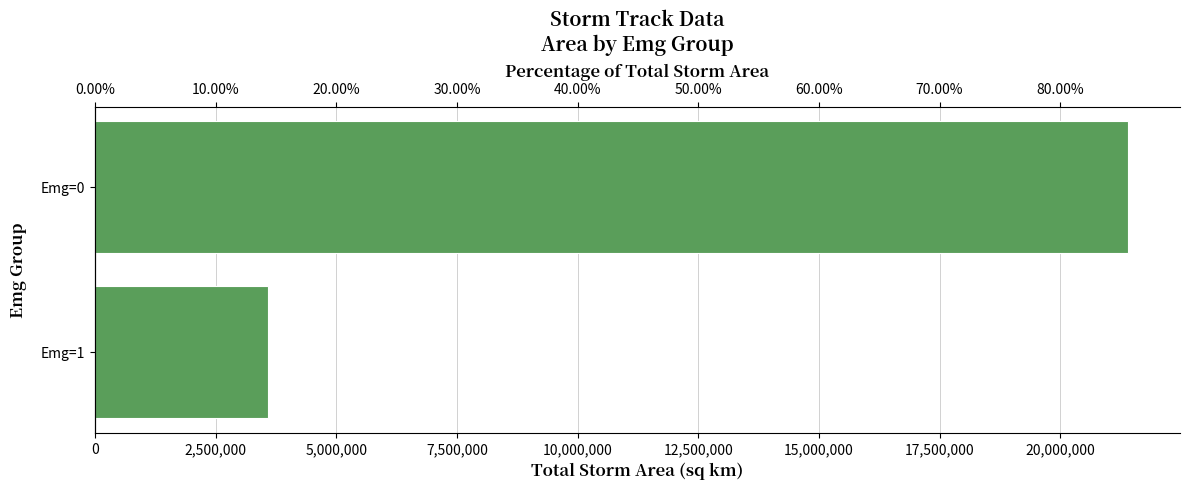

The value at Emg=0 is 29433700. True or false?

False